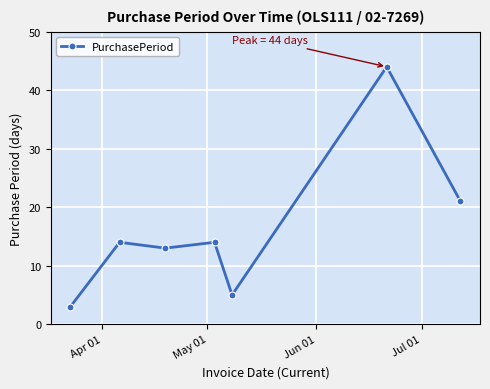

How many series are shown in this chart?

1